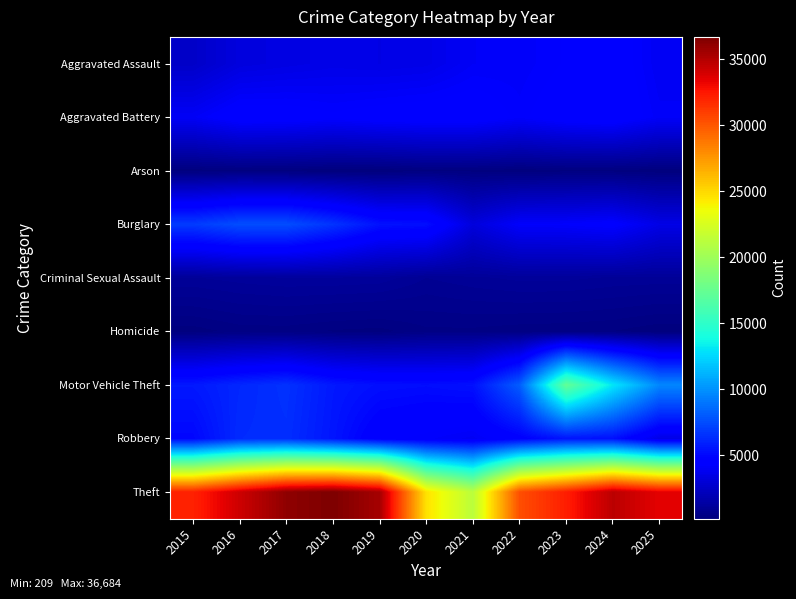

Reading left to right, list all the values displayed in this chart.

Aggravated Assault: 2015=2578	2016=3256	2017=3412	2018=3560	2019=3484	2020=3572	2021=4052	2022=4105	2023=4371	2024=4663	2025=3927
Aggravated Battery: 2015=4036	2016=4663	2017=4620	2018=4421	2019=4590	2020=4687	2021=4692	2022=4259	2023=4655	2024=4785	2025=4110
Arson: 2015=250	2016=305	2017=272	2018=209	2019=211	2020=334	2021=304	2022=230	2023=298	2024=289	2025=227
Burglary: 2015=6901	2016=7585	2017=7582	2018=6636	2019=5410	2020=5294	2021=3209	2022=4222	2023=4263	2024=4450	2025=3526
Criminal Sexual Assault: 2015=1049	2016=1135	2017=1195	2018=1194	2019=1156	2020=922	2021=1022	2022=1107	2023=1106	2024=1032	2025=1011
Homicide: 2015=273	2016=405	2017=414	2018=329	2019=291	2020=458	2021=457	2022=402	2023=380	2024=349	2025=238
Motor Vehicle Theft: 2015=5651	2016=6184	2017=6560	2018=5644	2019=5300	2020=5225	2021=5376	2022=8148	2023=17344	2024=13084	2025=9643
Robbery: 2015=4991	2016=6330	2017=6432	2018=5536	2019=4459	2020=4241	2021=3994	2022=4681	2023=5522	2024=5371	2025=3555
Theft: 2015=32062	2016=34181	2017=36127	2018=36684	2019=35402	2020=24637	2021=21260	2022=30312	2023=32232	2024=34743	2025=33418